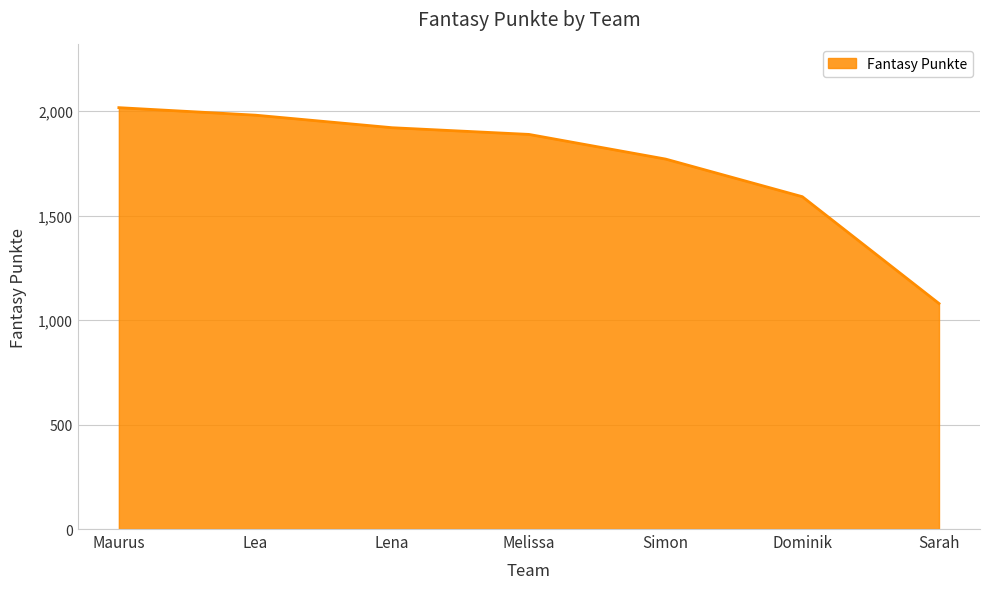

The value at Simon is 971. True or false?

False